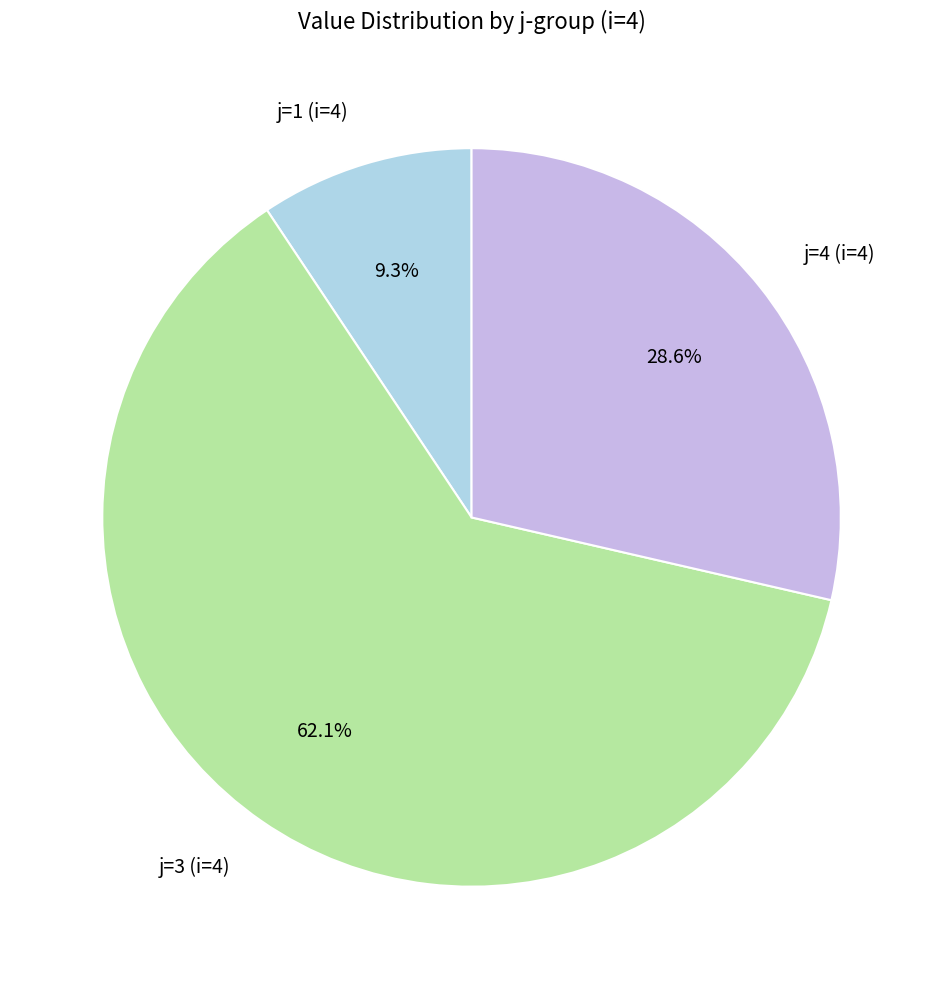

Count the number of slices in the pie.

3